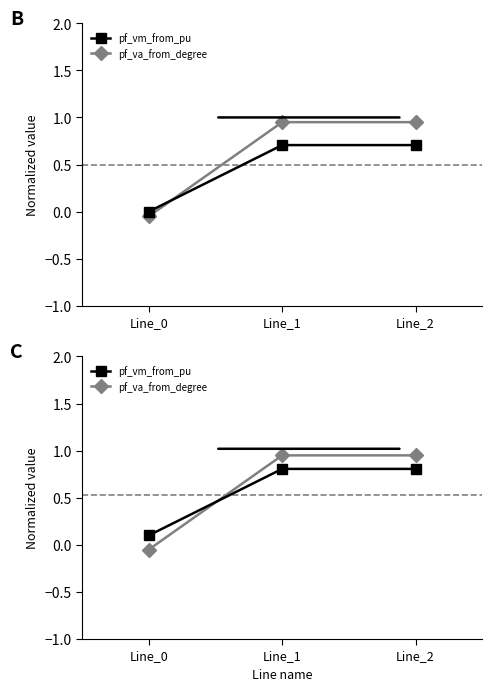

What is the difference between the pf_va_from_degree values at Line_2 and Line_0?

1.0